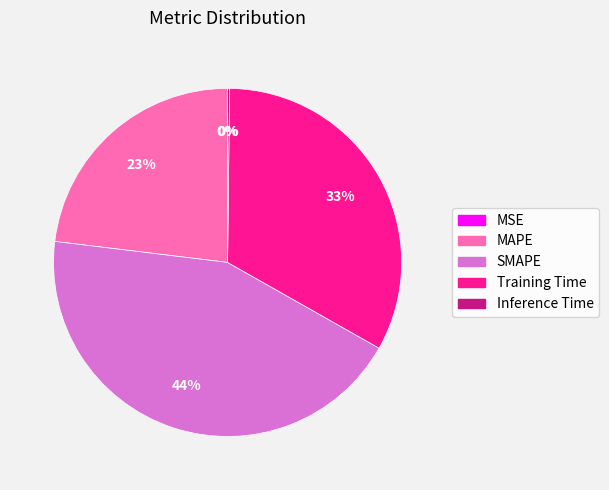

Which slice is the largest?

SMAPE